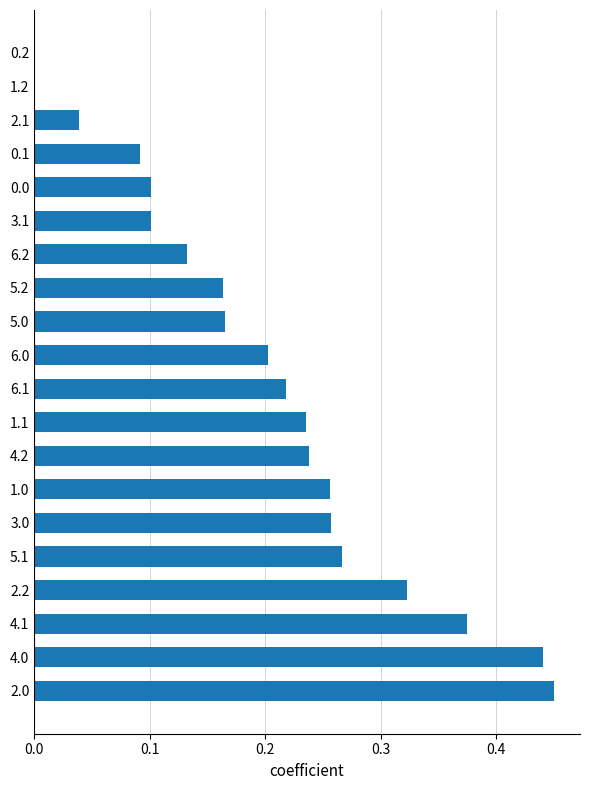

True or false: the data shows 0.2 at 1.1.

True